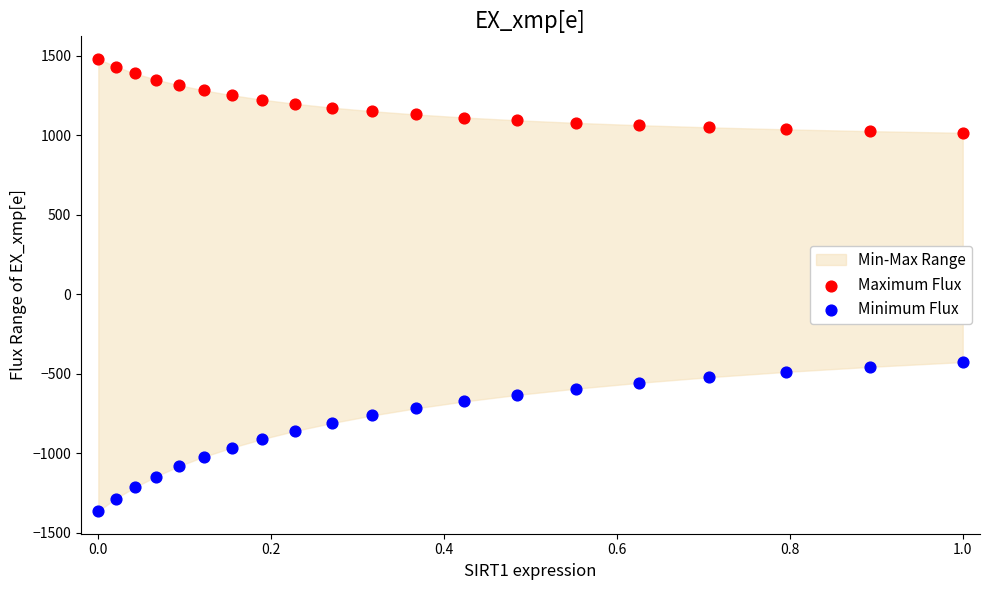

Across all data points, what is the range of X values (max minus min)?

1.0